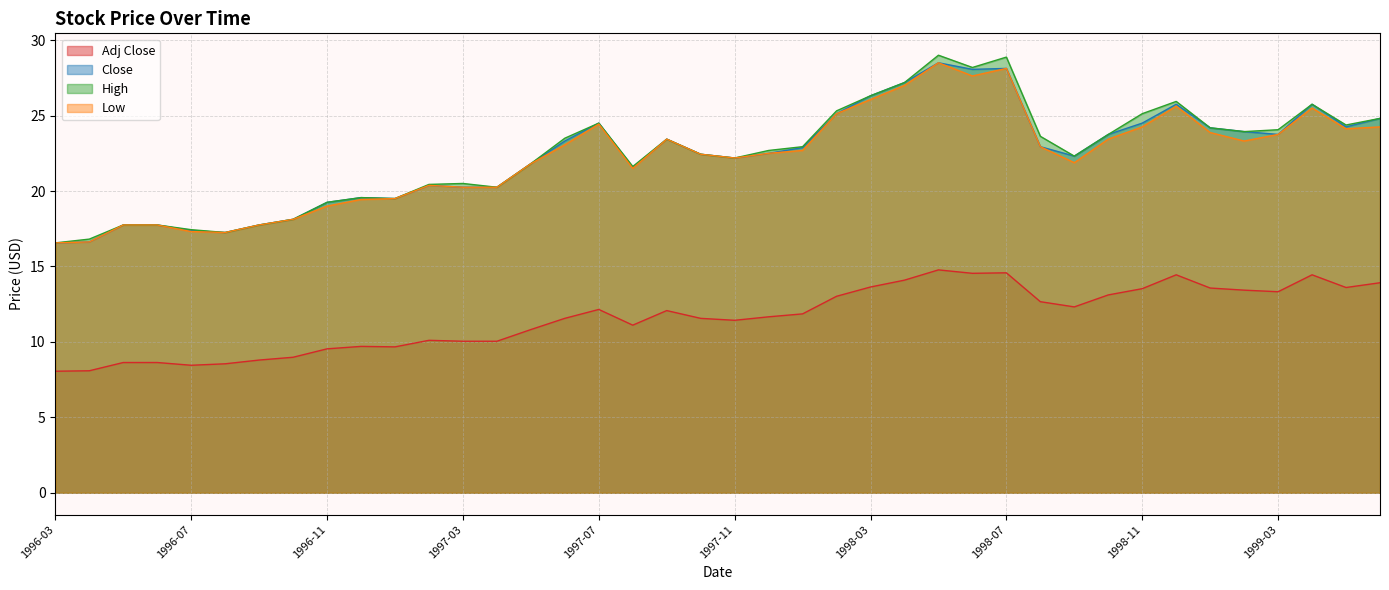

What is the label of the 21st point from the right?

1997-10